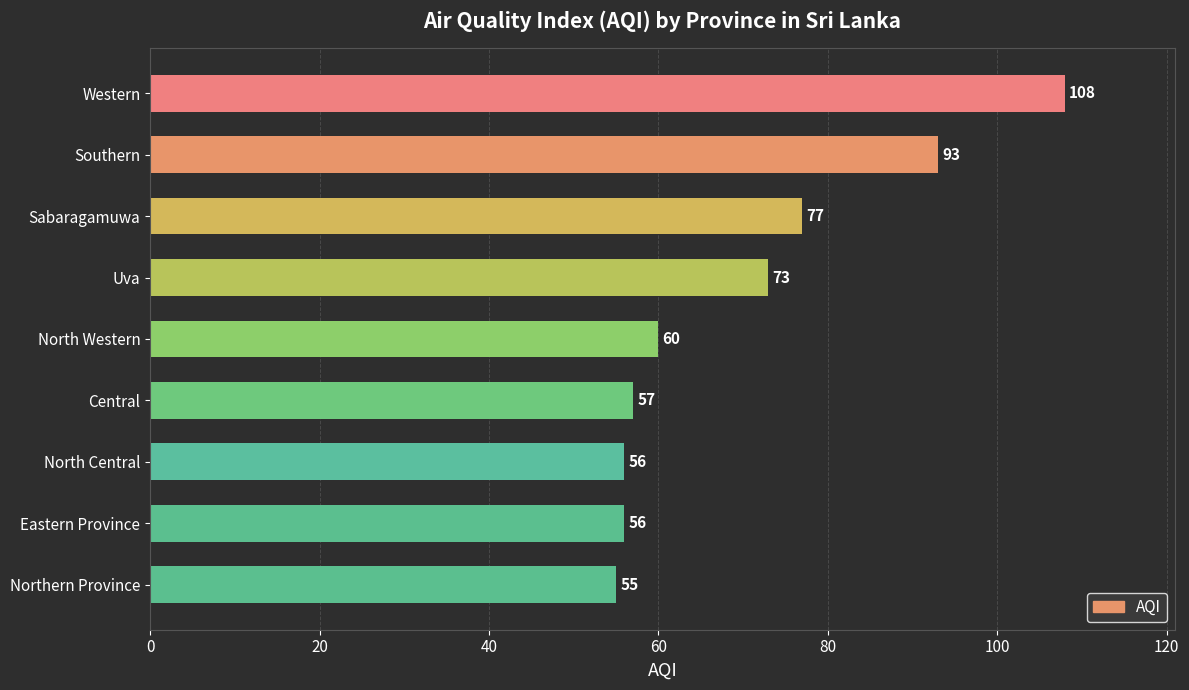

Reading bottom to top, transcribe all the data shown in this chart.

55	56	56	57	60	73	77	93	108